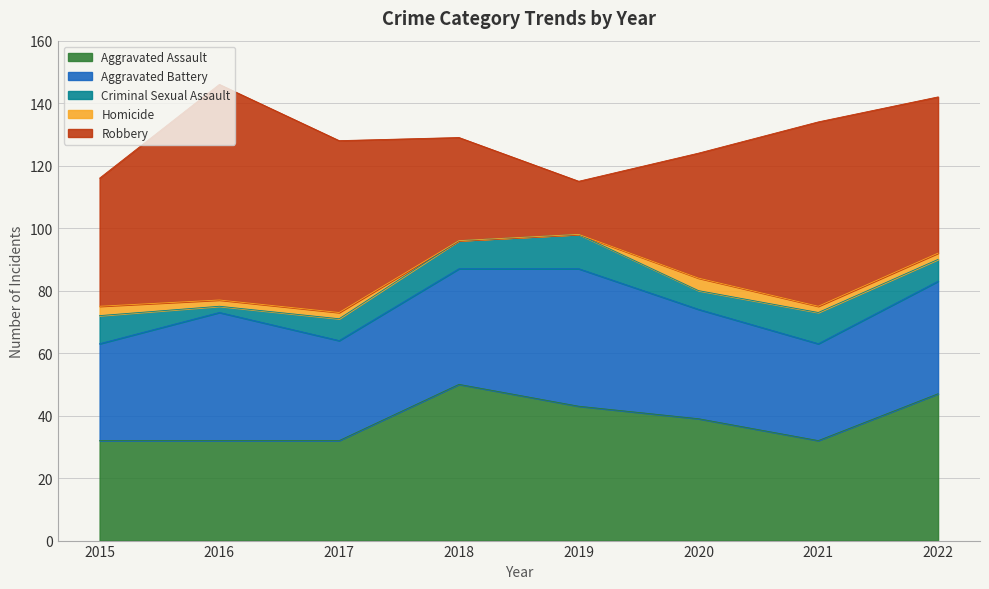

What is the difference between the maximum and second lowest values in the Robbery series?

36